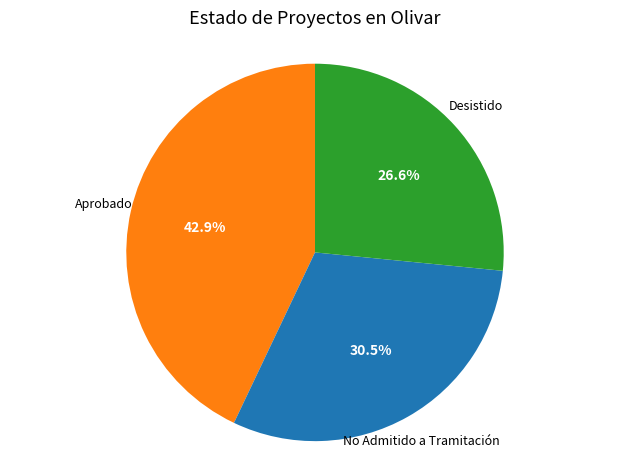

The Aprobado slice represents 43% of the pie. True or false?

True